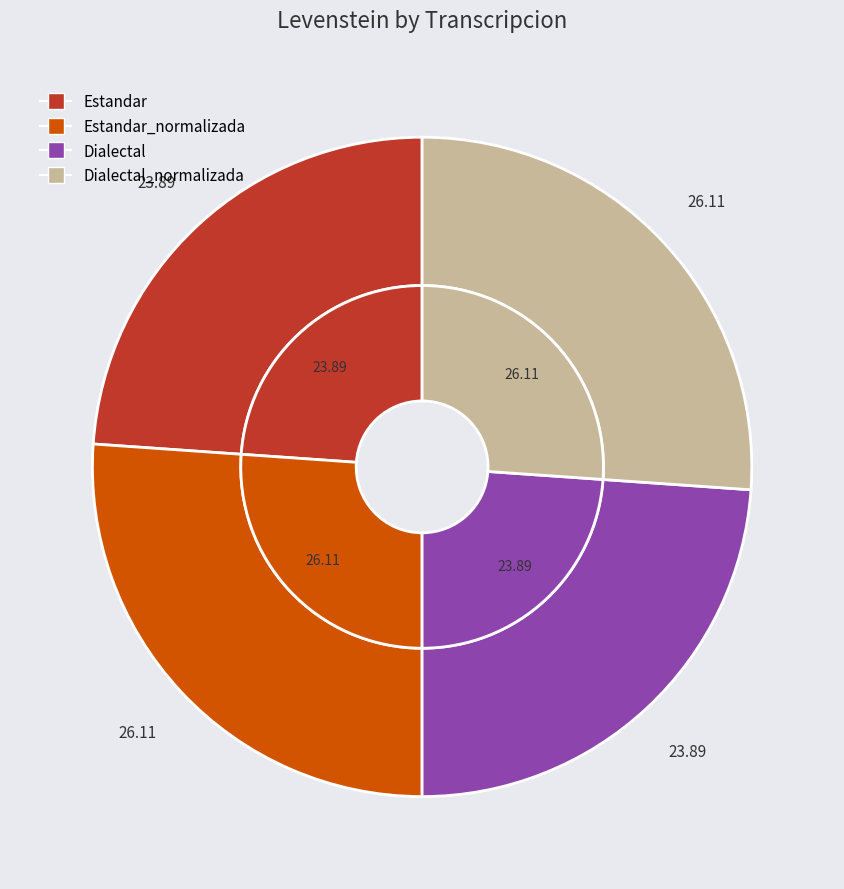

To the nearest percent, what portion does Dialectal represent?

24%